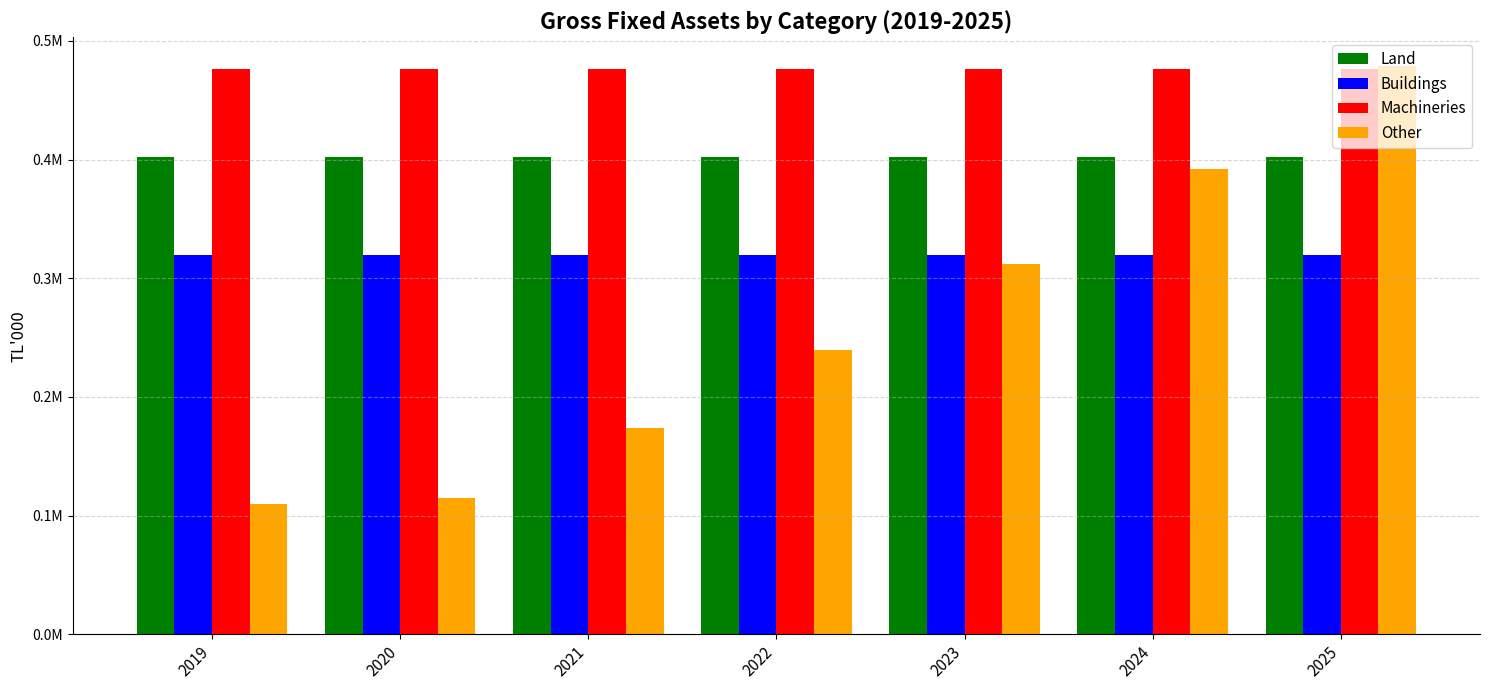

Rank the categories by Machineries value from highest to lowest.

2019, 2020, 2021, 2022, 2023, 2024, 2025